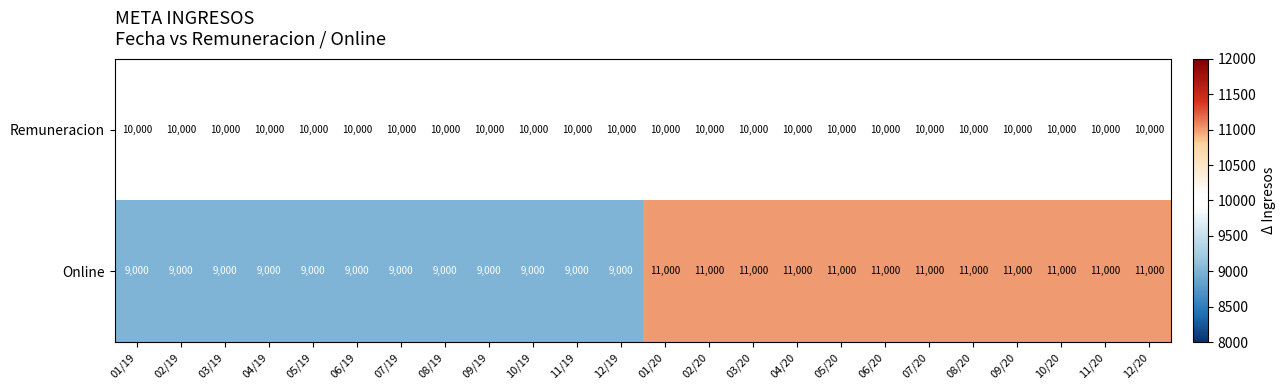

At how many categories does at least one series exceed 9553?

24